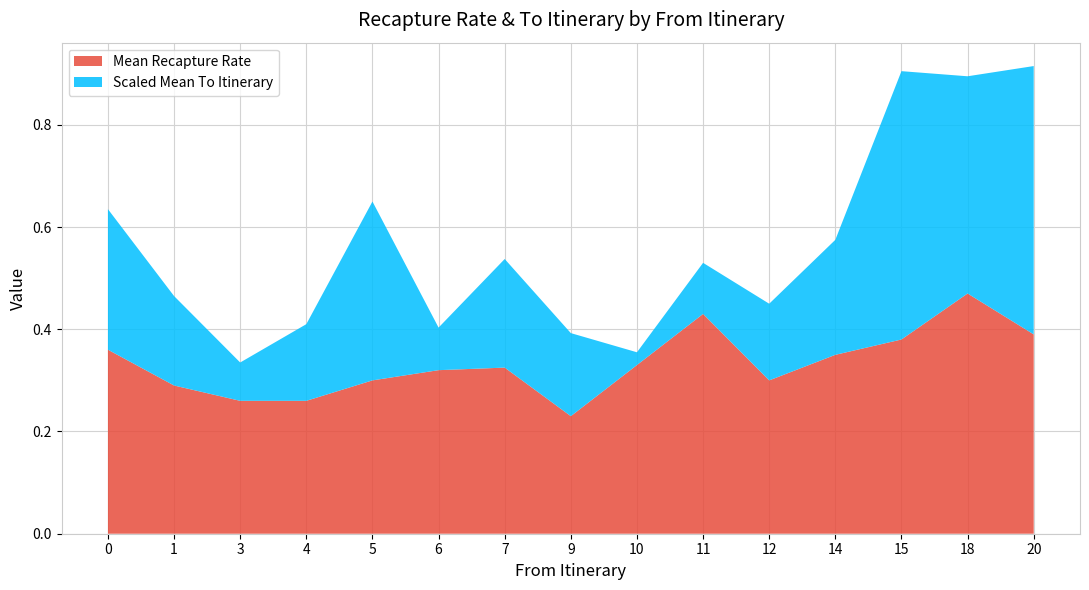

Is it true that Mean Recapture Rate equals 0.6 at 15?

False